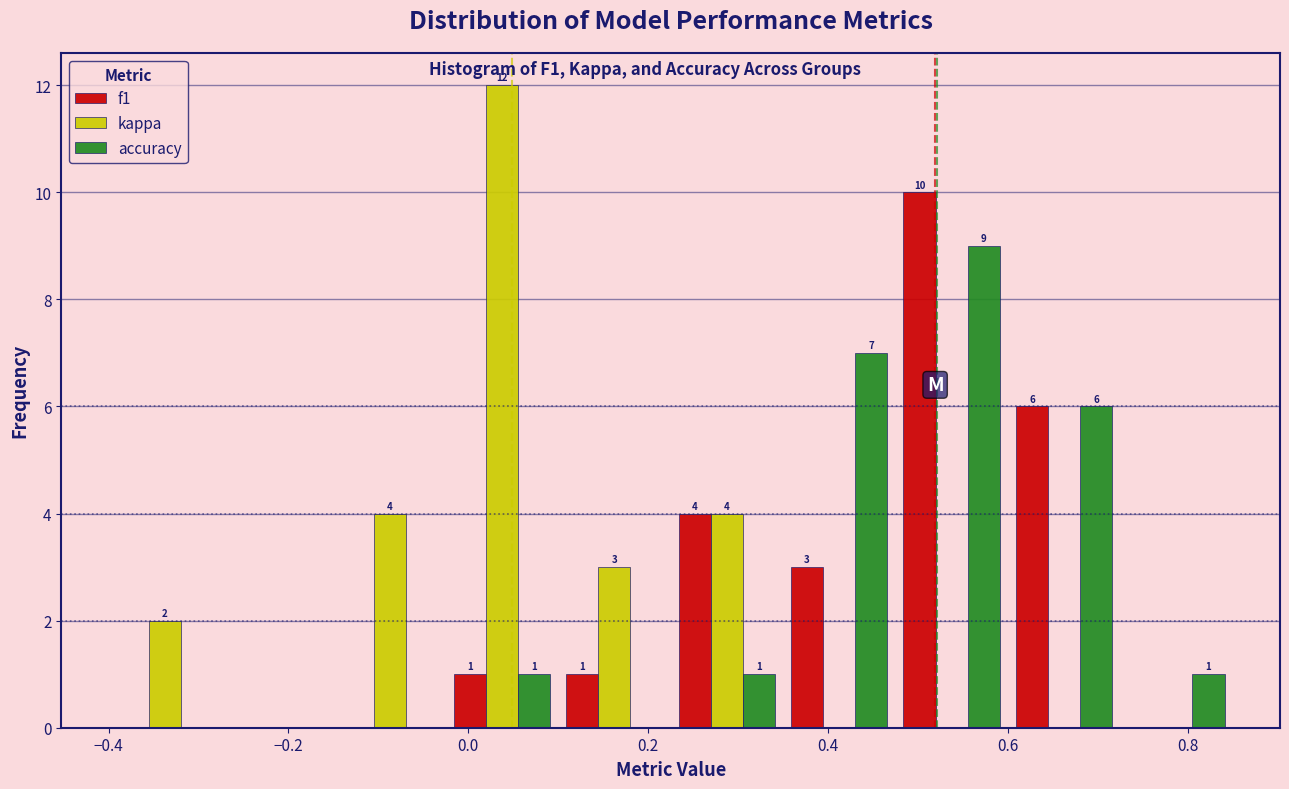

In the f1 series, which range on the x-axis has the tallest bar?

0.475 to 0.600